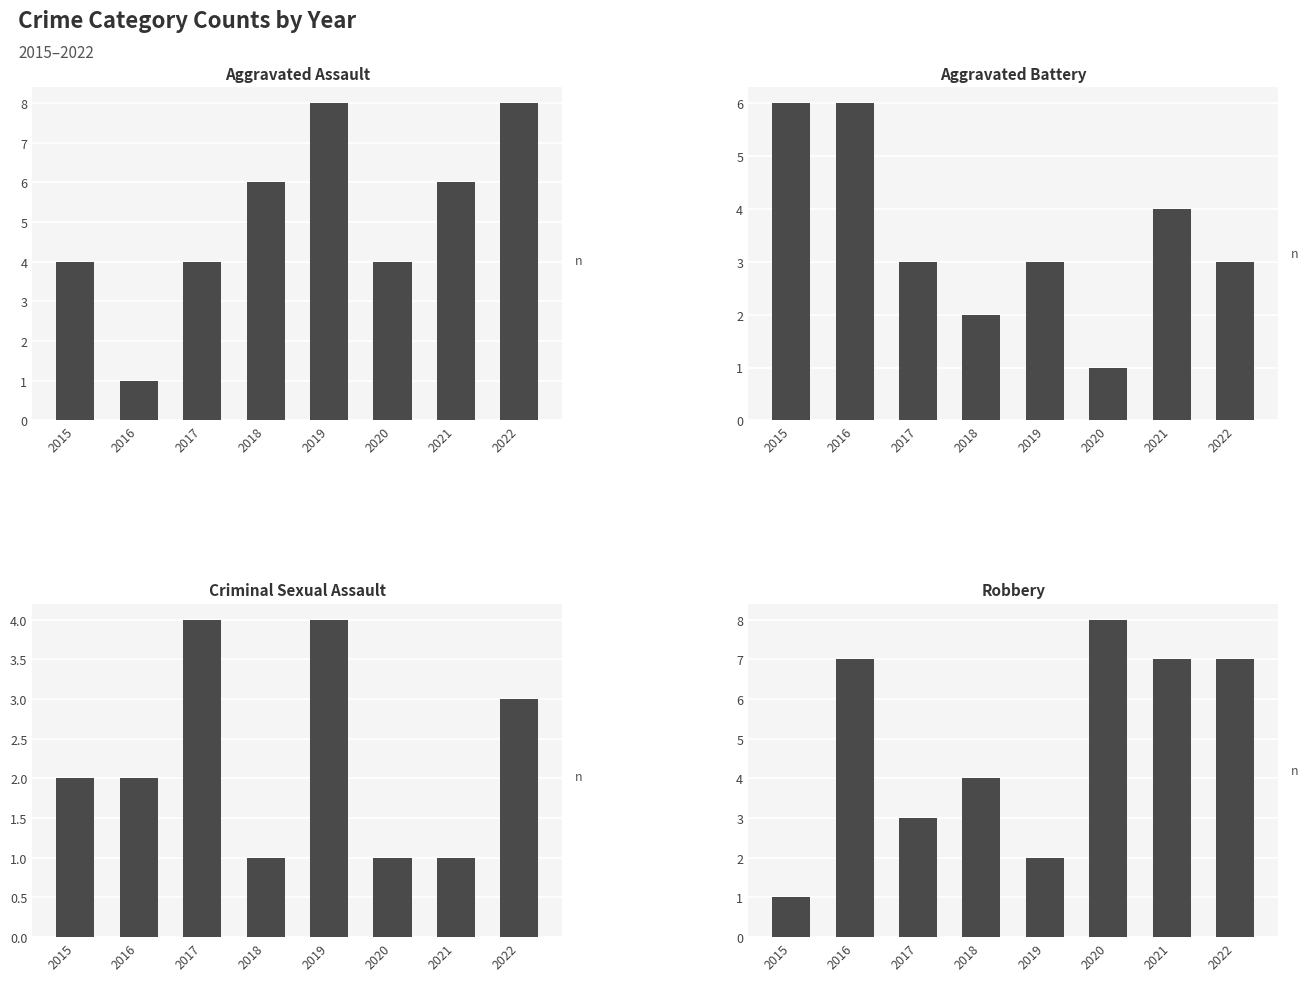

Between 2018 and 2020, which series saw the biggest shift?

Robbery